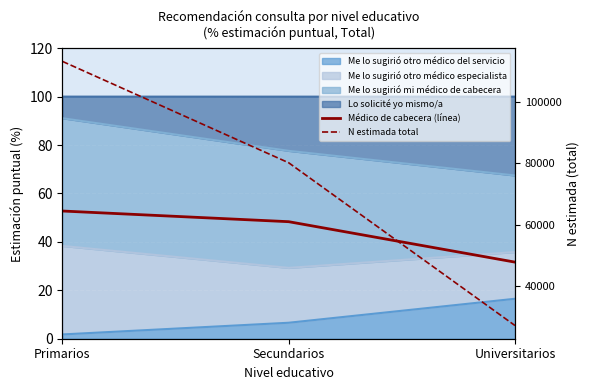

Reading right to left, extract all data points from this chart.

Médico de cabecera (línea): Universitarios=31.6	Secundarios=48.3	Primarios=52.8
N estimada total: Universitarios=27060.0	Secundarios=80188.0	Primarios=113291.0